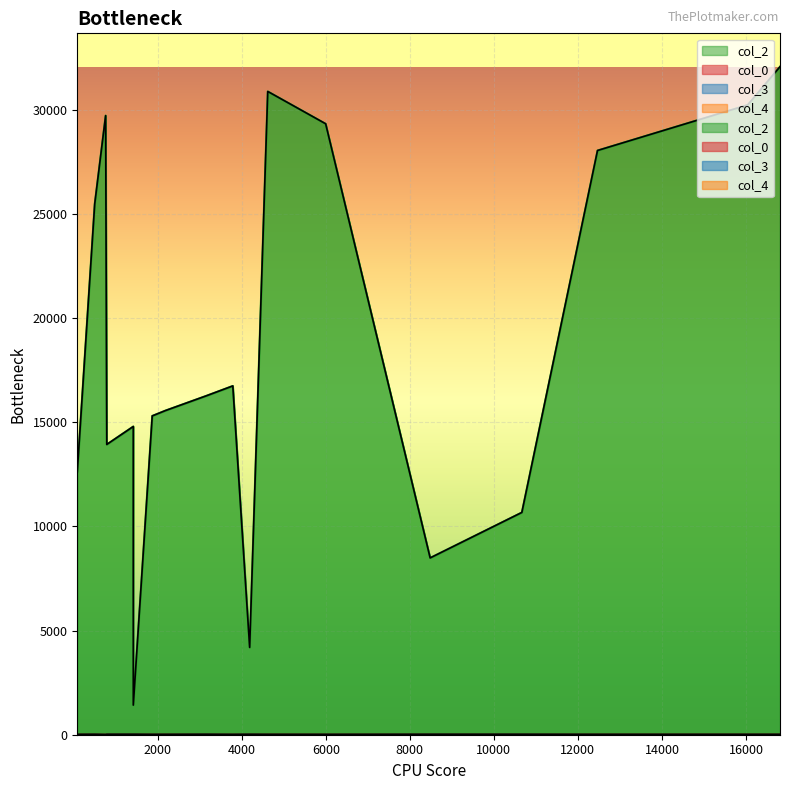

At which category is the sum across all series the highest?

16809